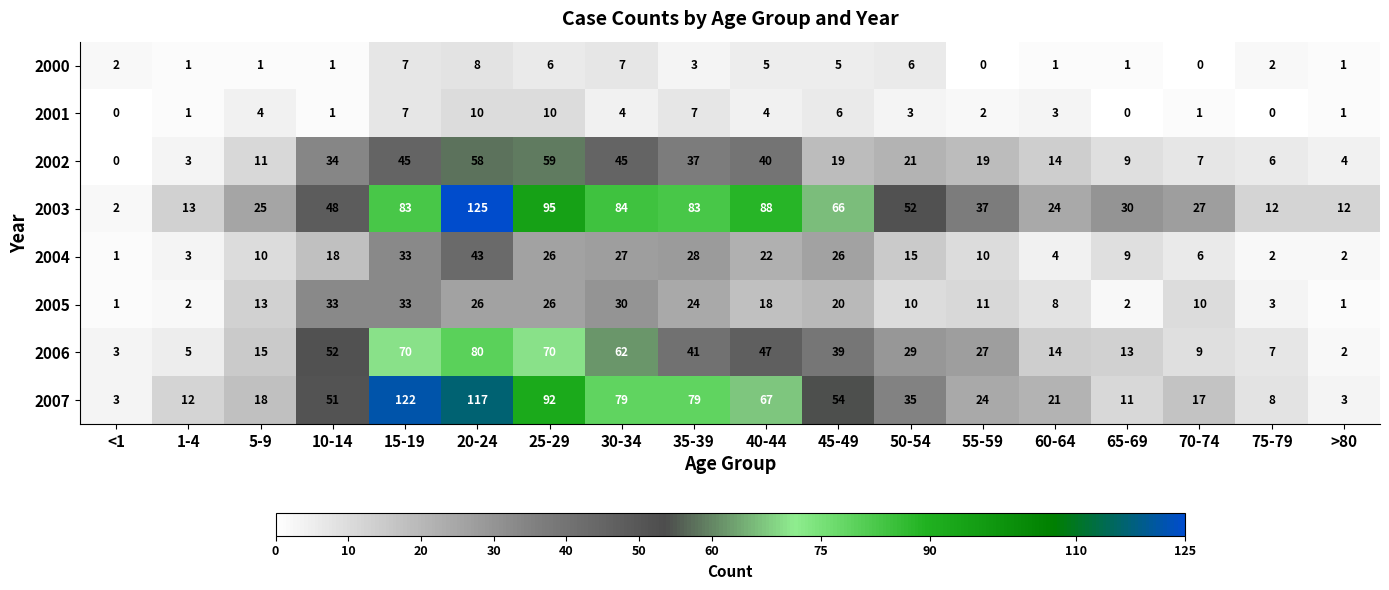

How many data points does each series have?

18